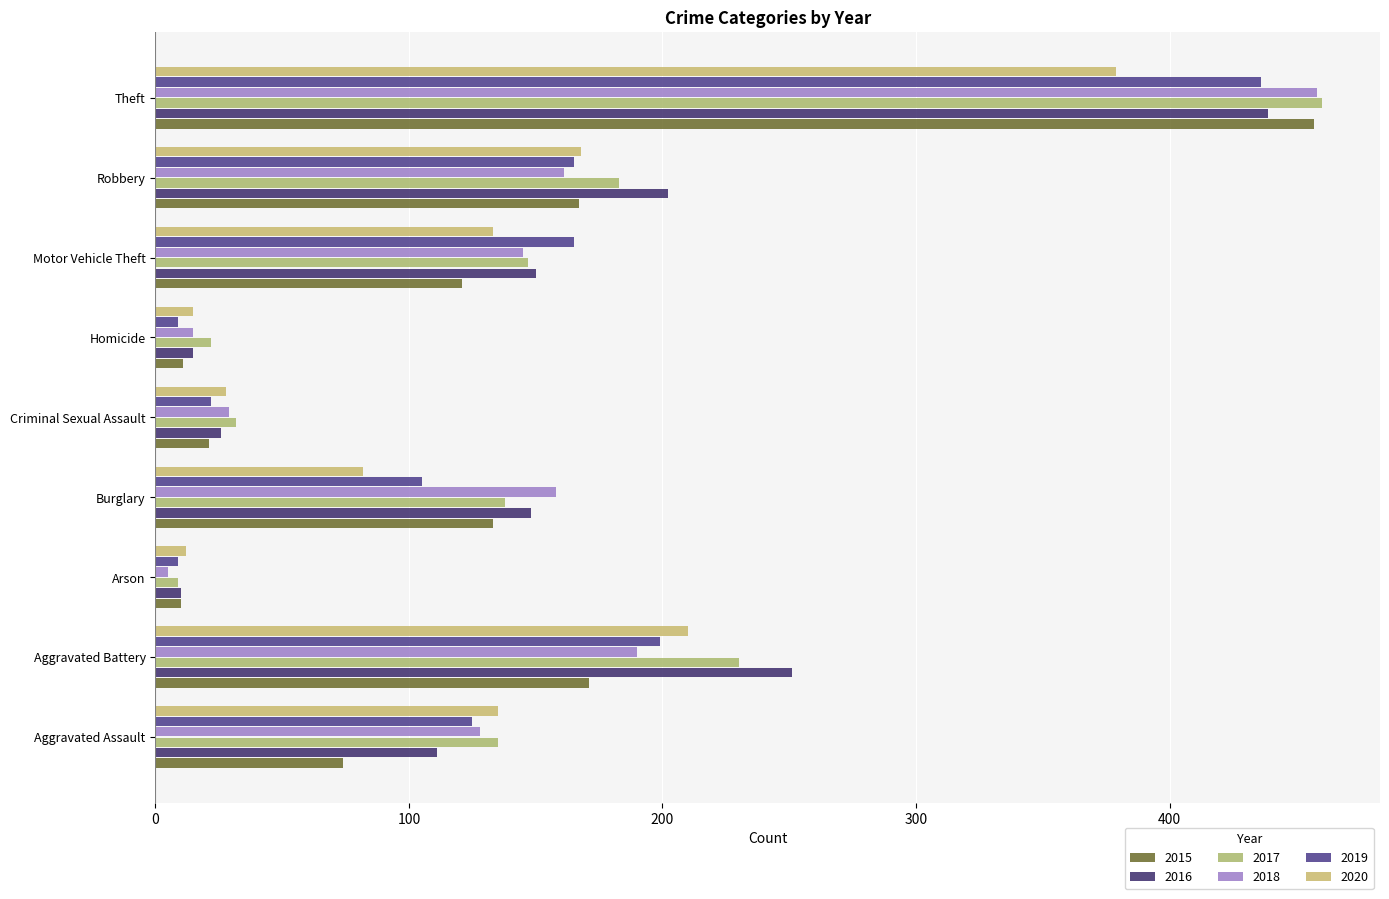

How many values in the 2016 series are below 148?

4